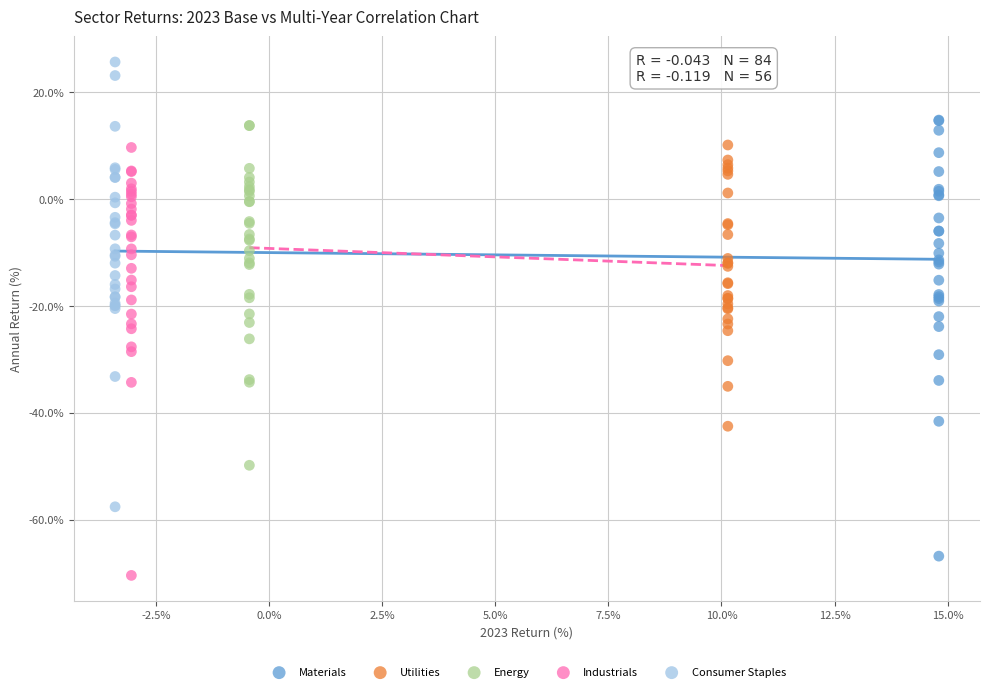

Which series has the widest spread of Y values?

Consumer Staples